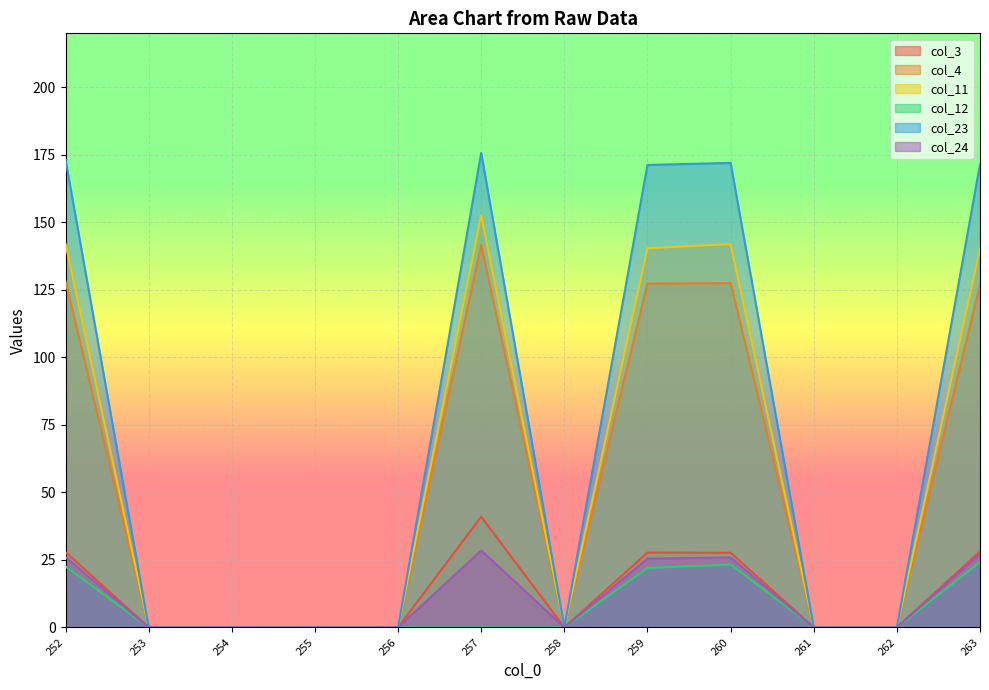

Reading right to left, extract all data points from this chart.

col_3: 263=28.1	262=0.0	261=0.0	260=27.6	259=27.7	258=0.0	257=41.0	256=0.0	255=0.0	254=0.0	253=0.0	252=27.9
col_4: 263=126.9	262=0.0	261=0.0	260=127.5	259=127.4	258=0.0	257=141.6	256=0.0	255=0.0	254=0.0	253=0.0	252=128.1
col_11: 263=140.3	262=0.0	261=0.0	260=141.9	259=140.4	258=0.0	257=152.6	256=0.0	255=0.0	254=0.0	253=0.0	252=142.1
col_12: 263=24.2	262=0.0	261=0.0	260=23.3	259=22.0	258=0.0	257=0.0	256=0.0	255=0.0	254=0.0	253=0.0	252=22.5
col_23: 263=171.5	262=0.0	261=0.0	260=172.0	259=171.3	258=0.0	257=175.7	256=0.0	255=0.0	254=0.0	253=0.0	252=173.2
col_24: 263=27.2	262=0.0	261=0.0	260=25.9	259=25.5	258=0.0	257=28.5	256=0.0	255=0.0	254=0.0	253=0.0	252=26.0